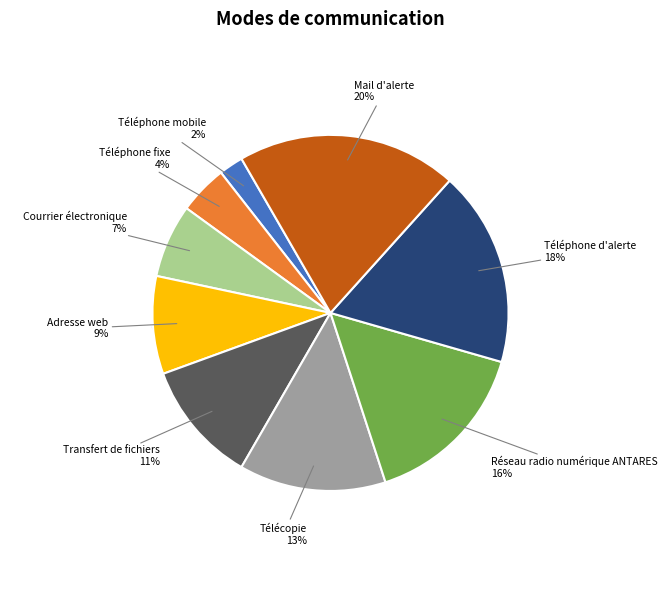

What percentage do Téléphone fixe and Courrier électronique together represent?

11.1%